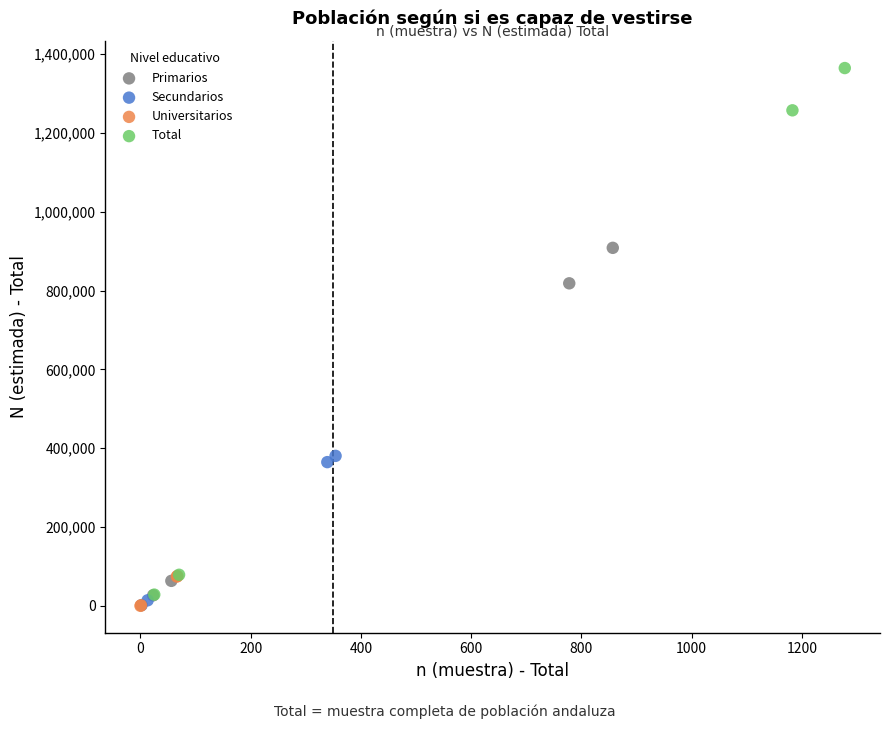

Which series reaches the maximum Y coordinate?

Total